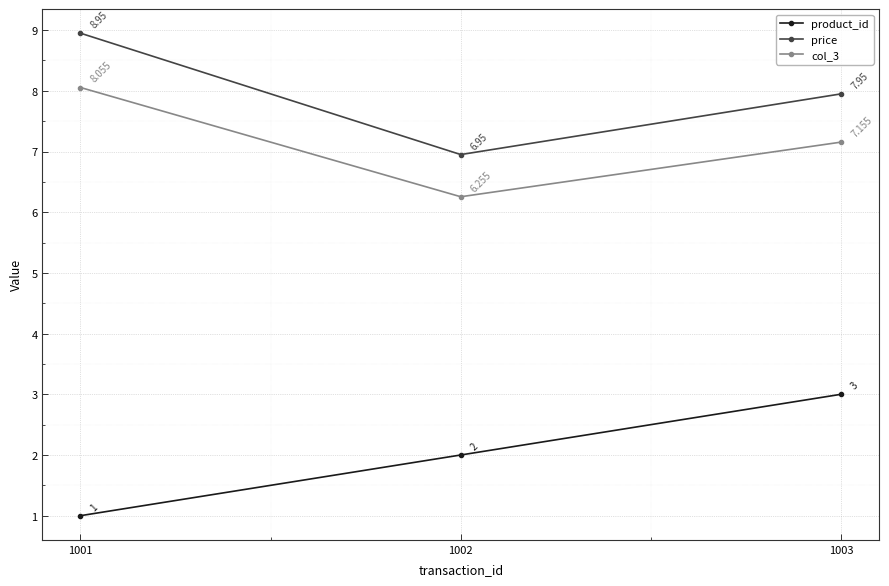

Rank the series by their maximum value, from highest to lowest.

price, col_3, product_id